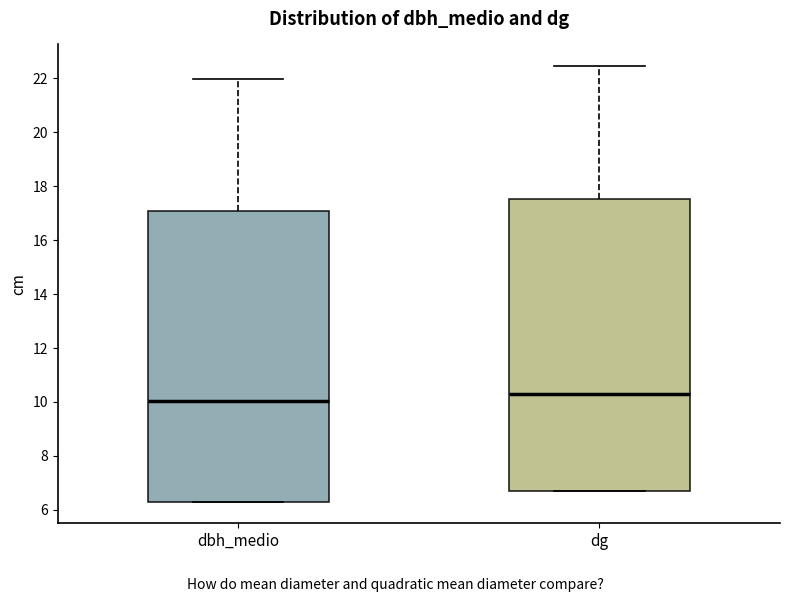

Which box's median line is the highest?

dg